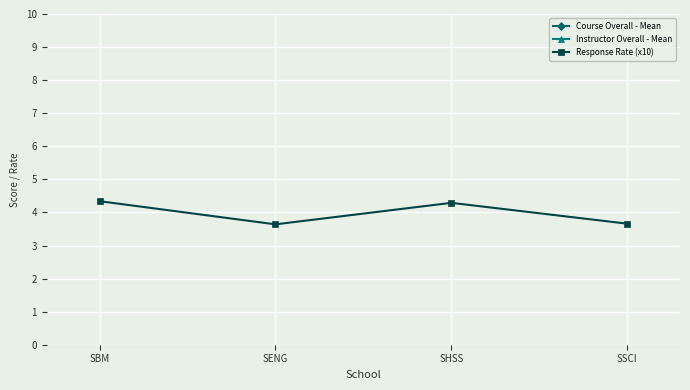

True or false: Course Overall - Mean has more than 1 interior local peaks.

False